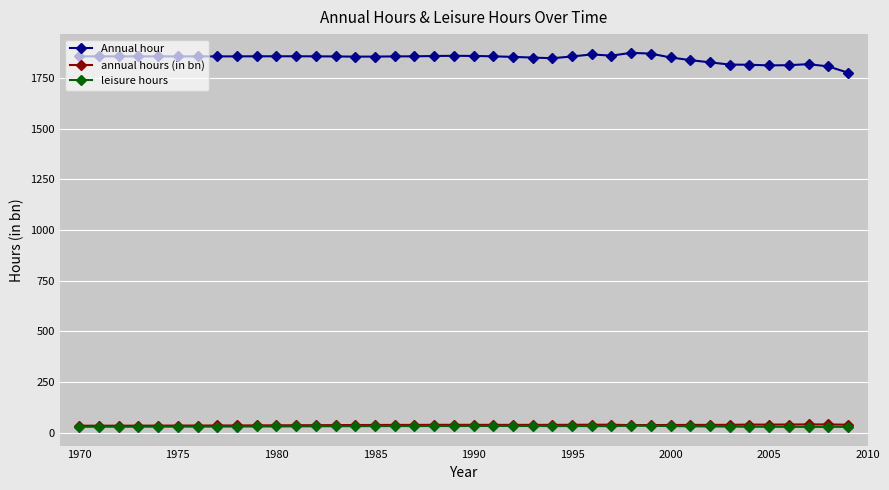

Which series has the largest total across all categories?

Annual hour